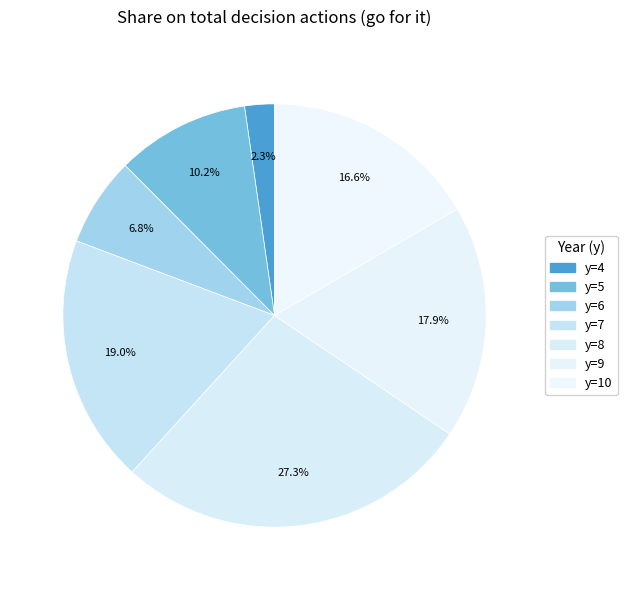

Count the number of slices in the pie.

7